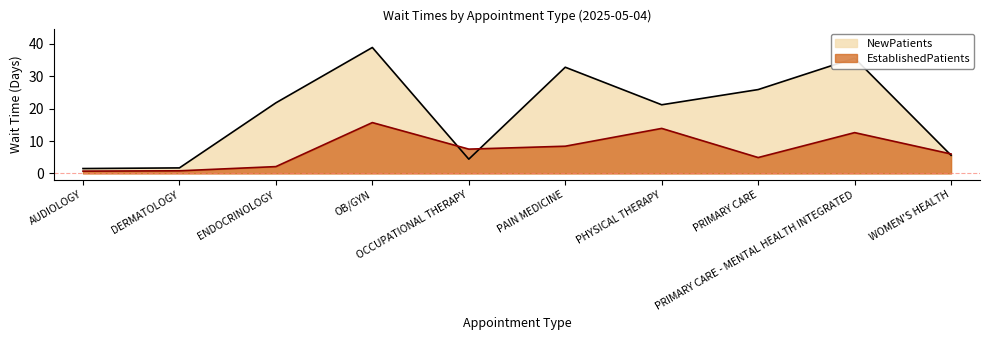

How many values in the NewPatients series are below 21?

4